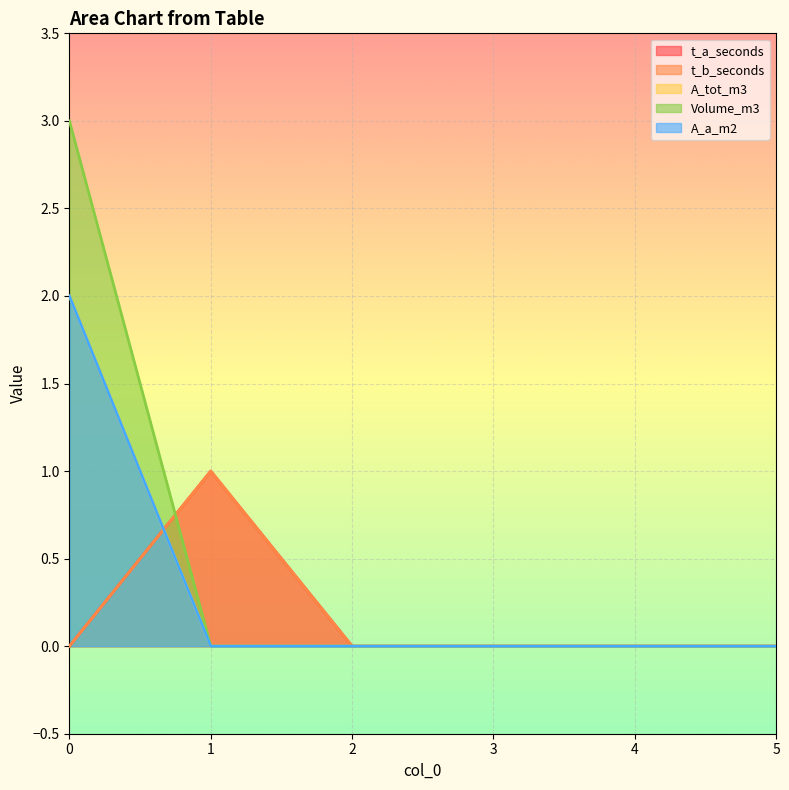

Which has a higher value, 4 or 5?

4